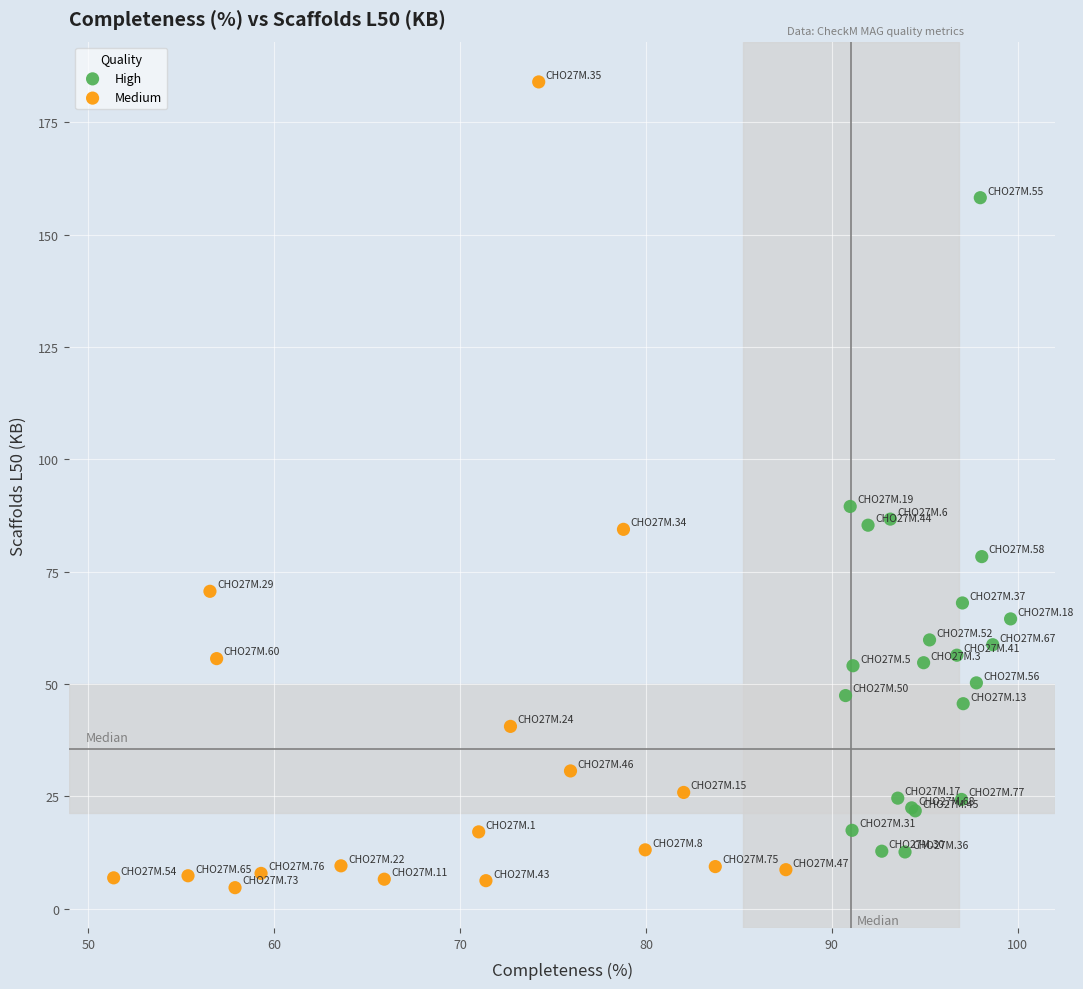

Which series contains the highest Y value?

Medium